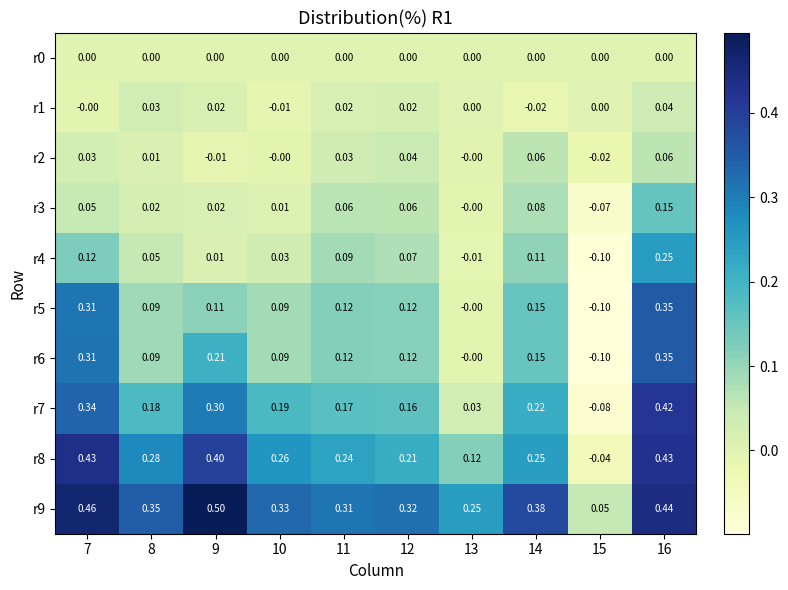

Is the value of r7 at 14 greater than the value of r0 at 8?

Yes